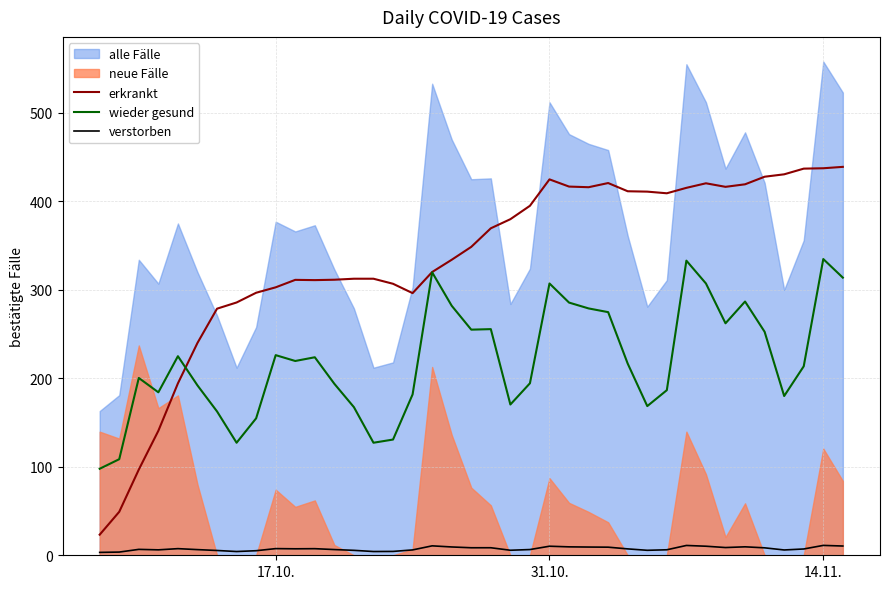

What is the maximum value for erkrankt?

439.0